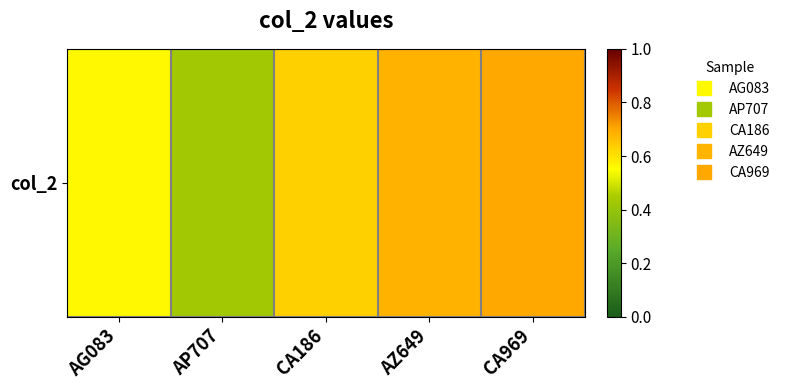

Rank the categories by value from highest to lowest.

CA969, AZ649, CA186, AG083, AP707